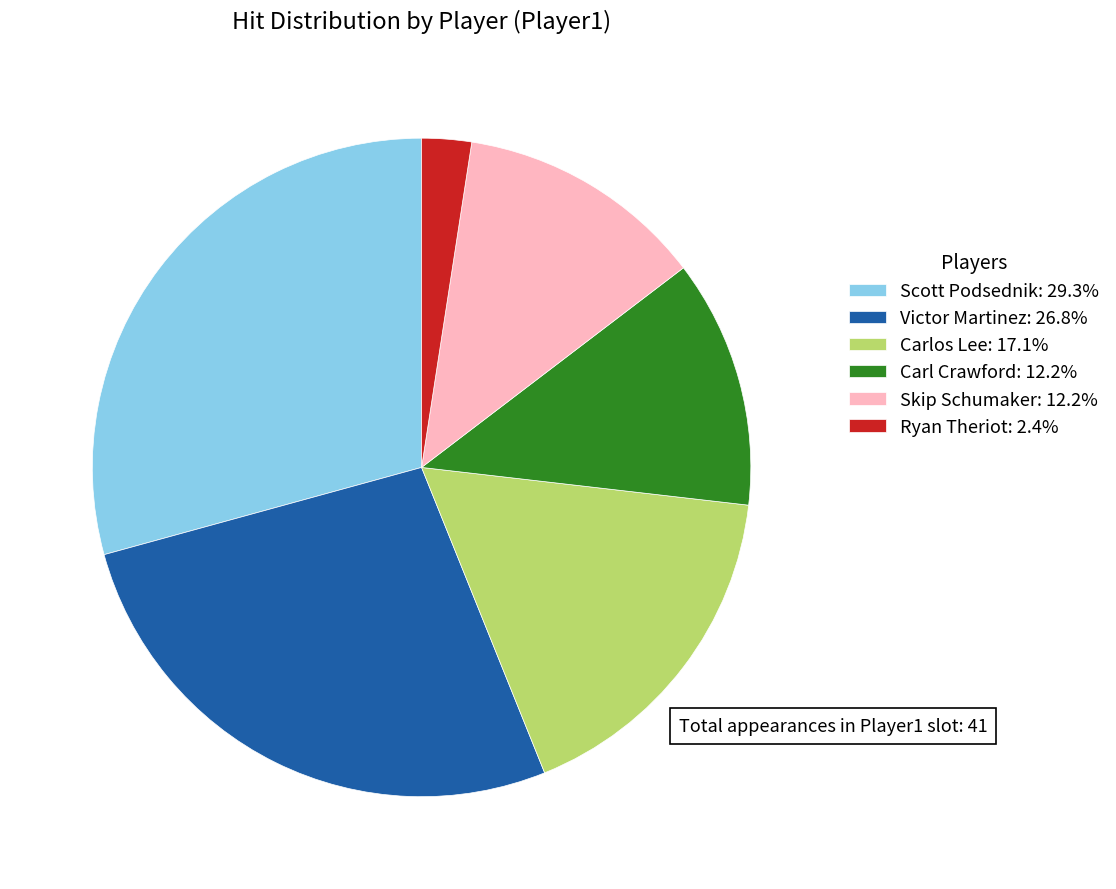

Count the number of slices in the pie.

6